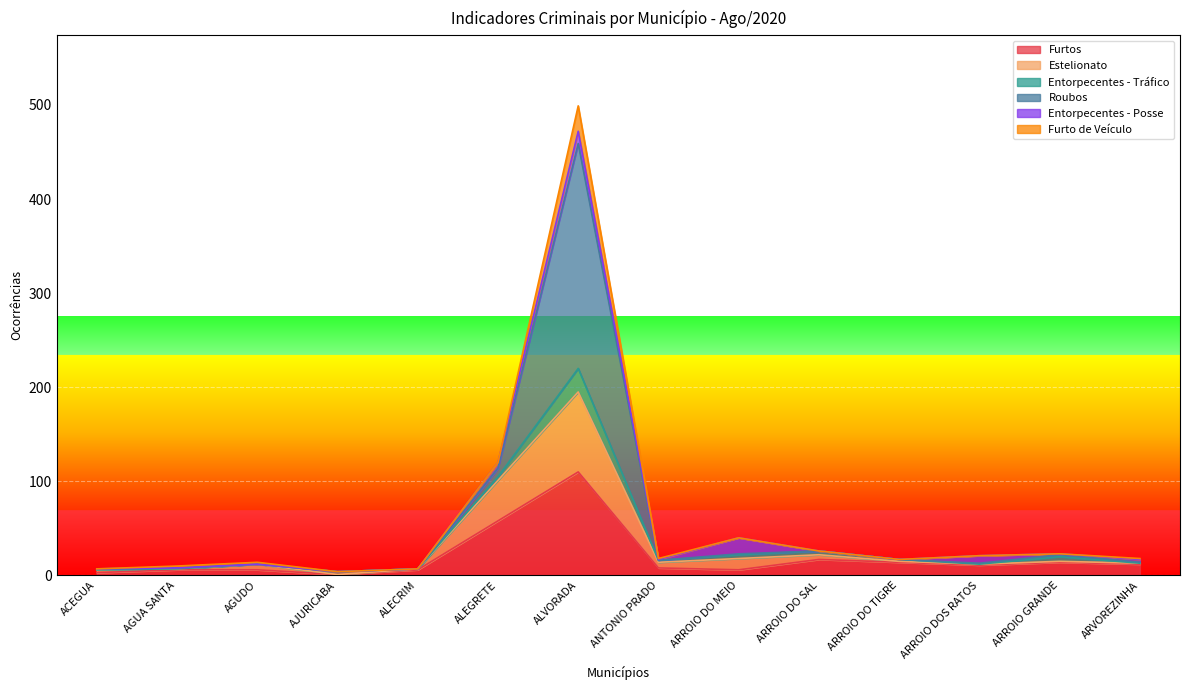

What position from the right is AGUA SANTA?

13